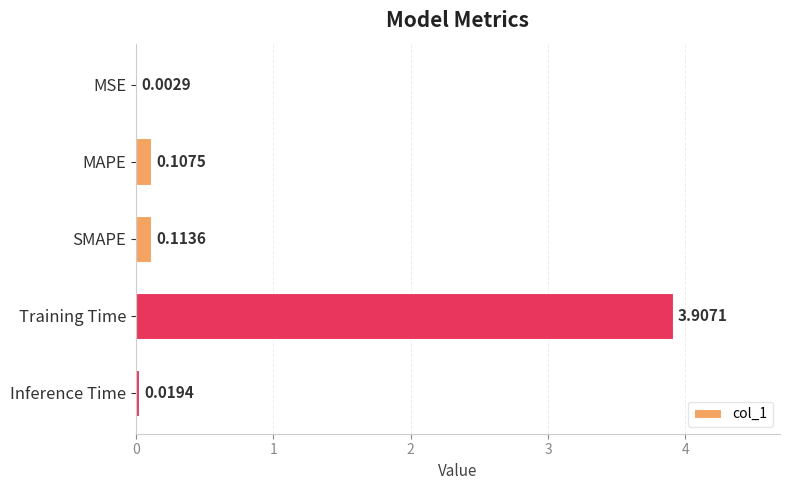

What is the sum of all values?

4.2